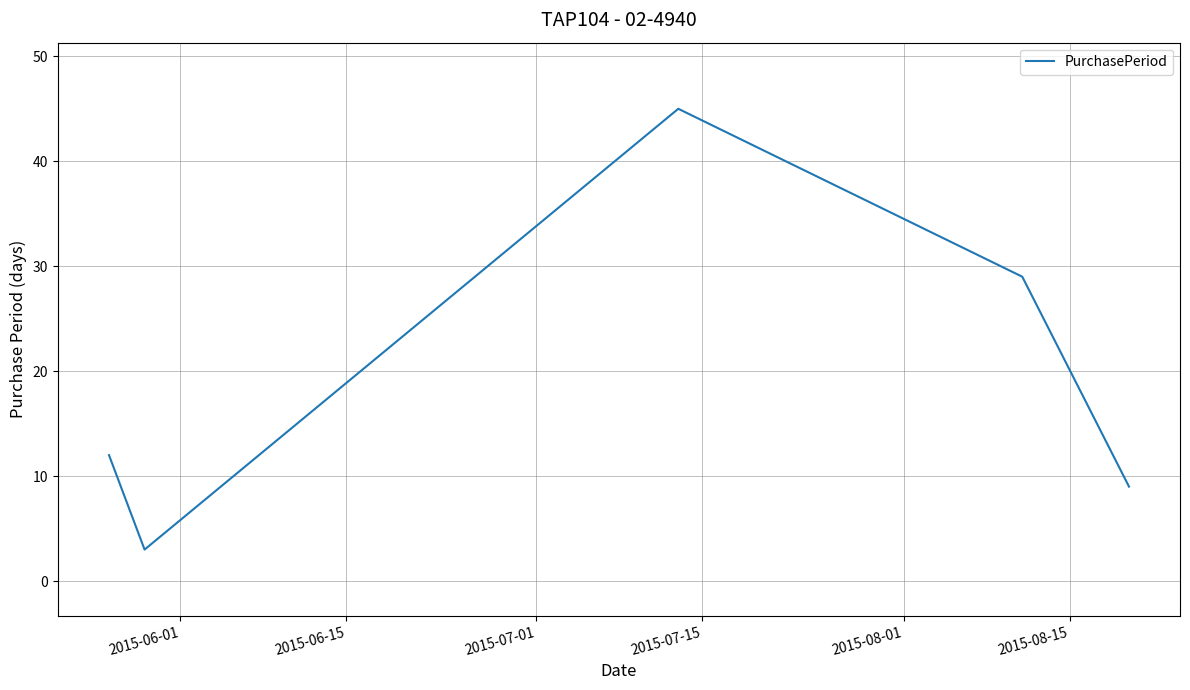

What is the average value?

20